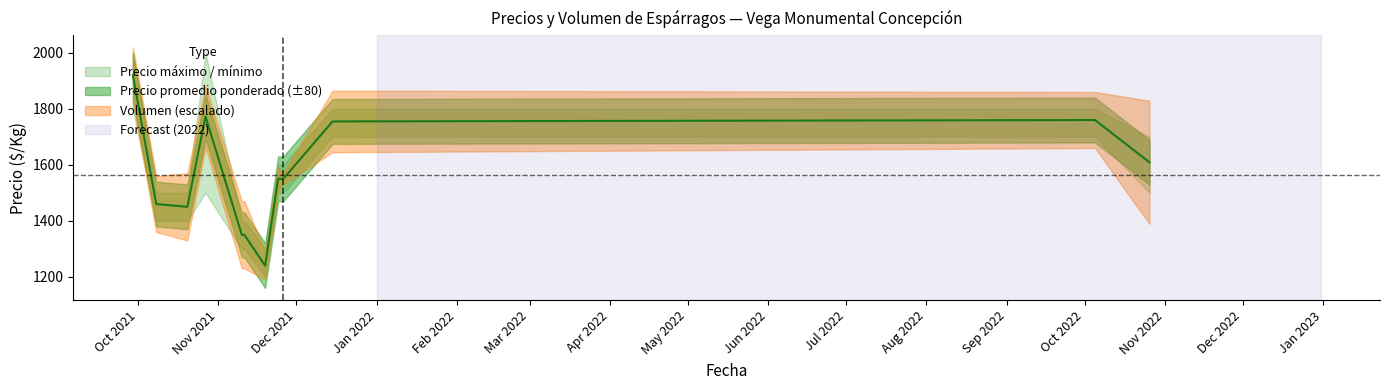

At how many categories does at least one series exceed 1181?

12